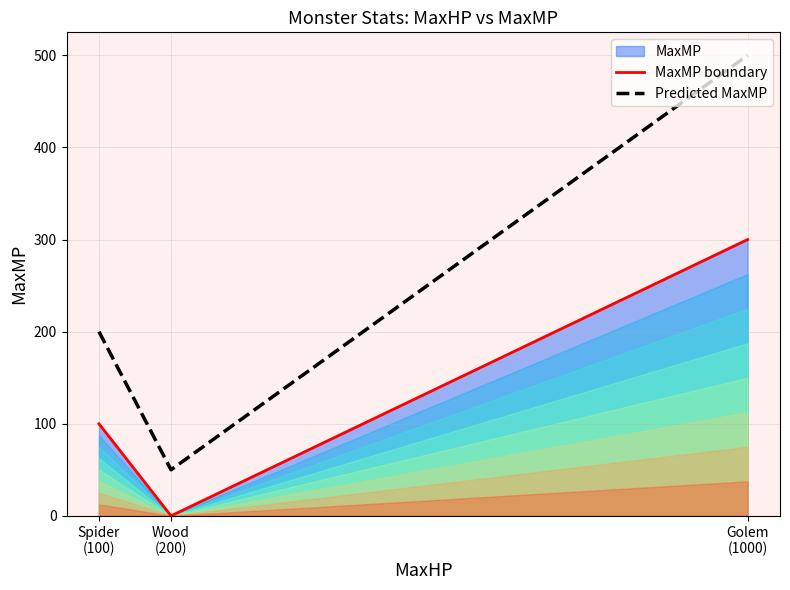

Reading left to right, transcribe all the data shown in this chart.

MaxMP boundary: 100	0	300
Predicted MaxMP: 200	50	500